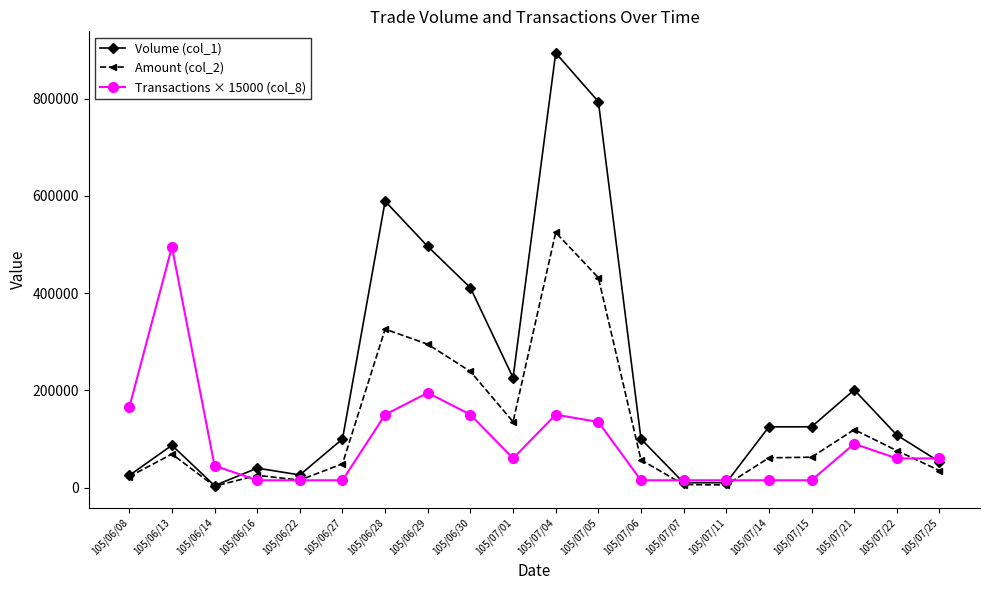

Is it true that Amount (col_2) equals 135340 at 105/07/01?

True